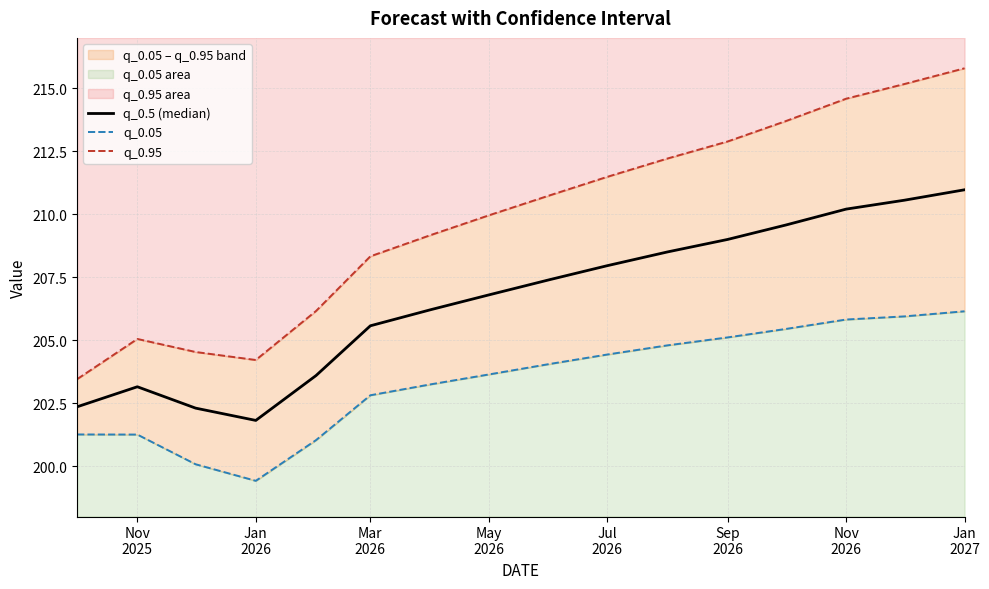

What is the total value across all series at Sep 2026?

627.0